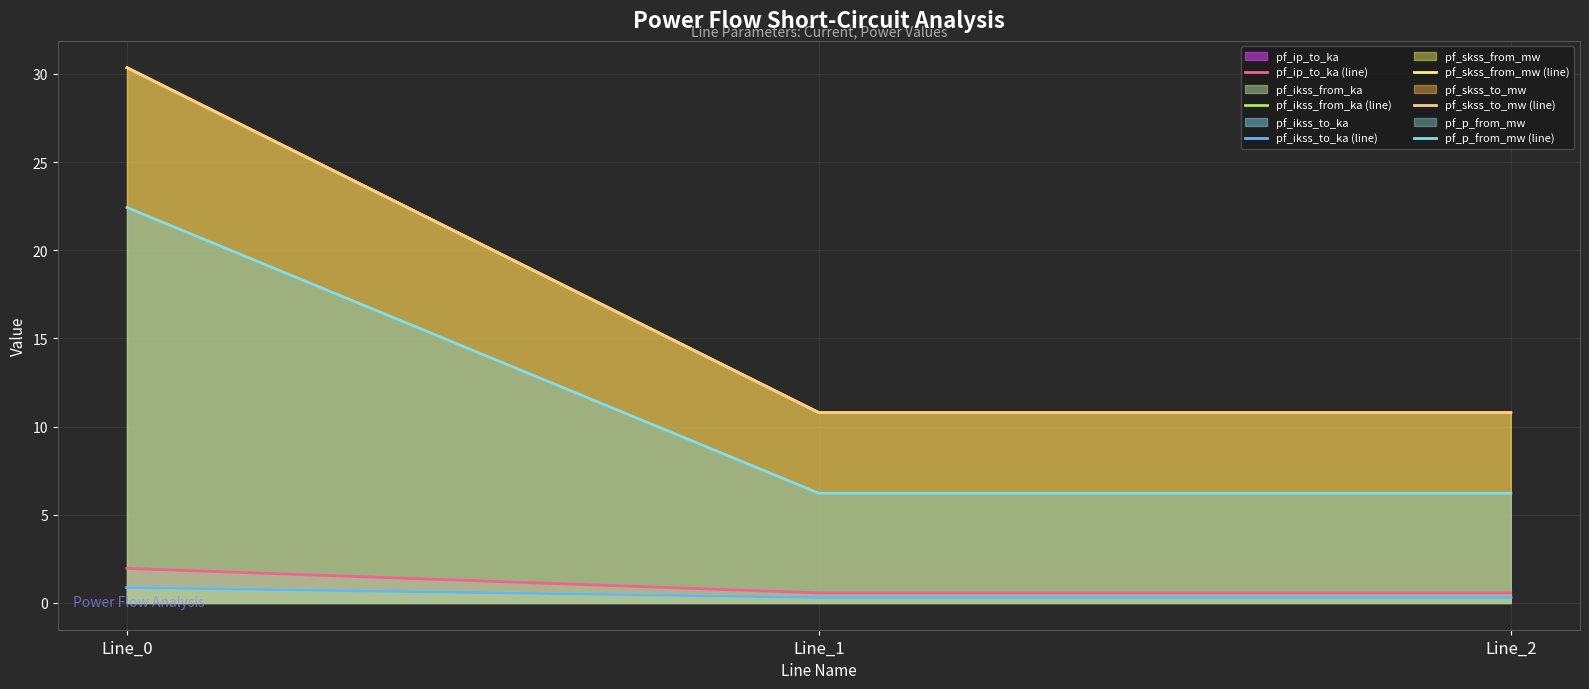

True or false: pf_skss_to_mw (line) has a value of 19.0 at Line_0.

False